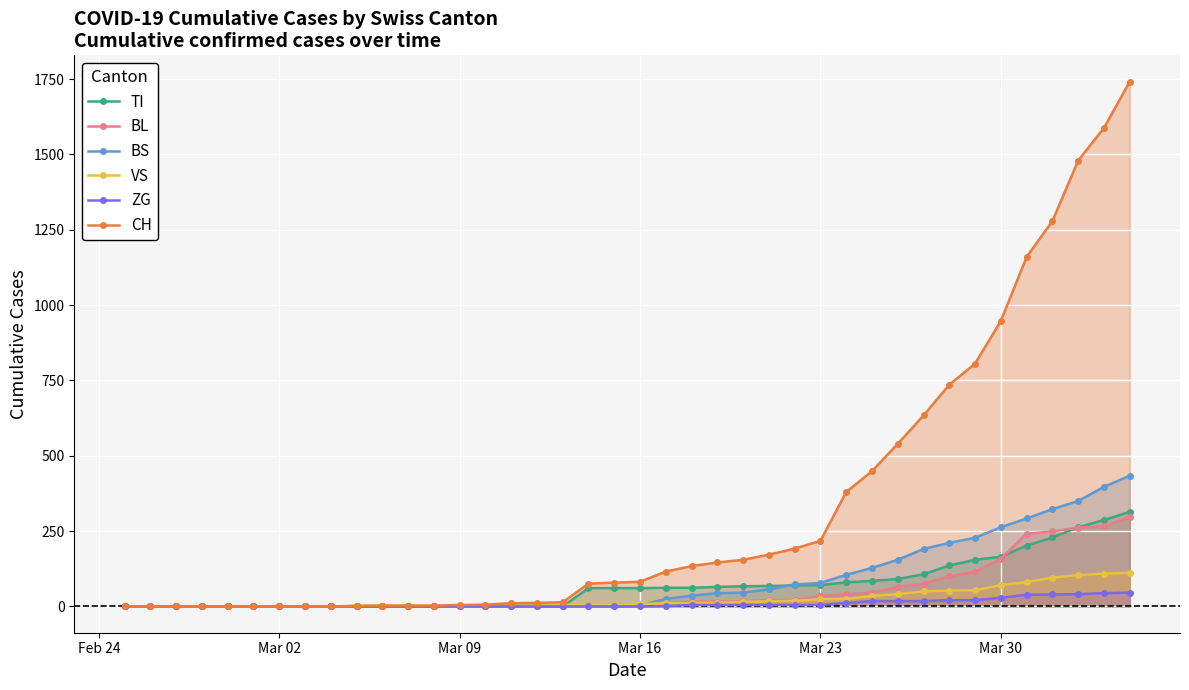

What is the maximum value for VS?

112